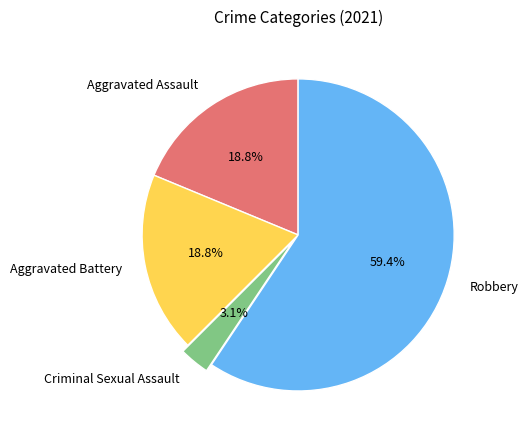

To the nearest percent, what portion does Aggravated Battery represent?

19%